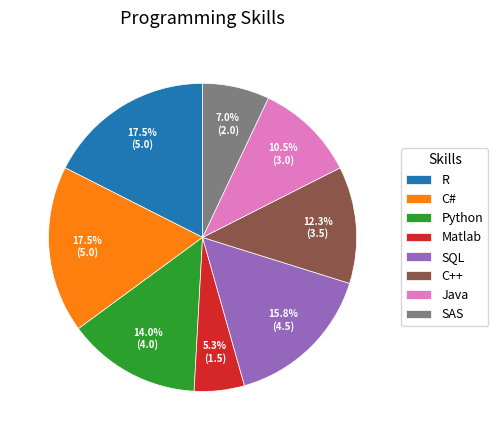

Does any single category account for the majority?

No